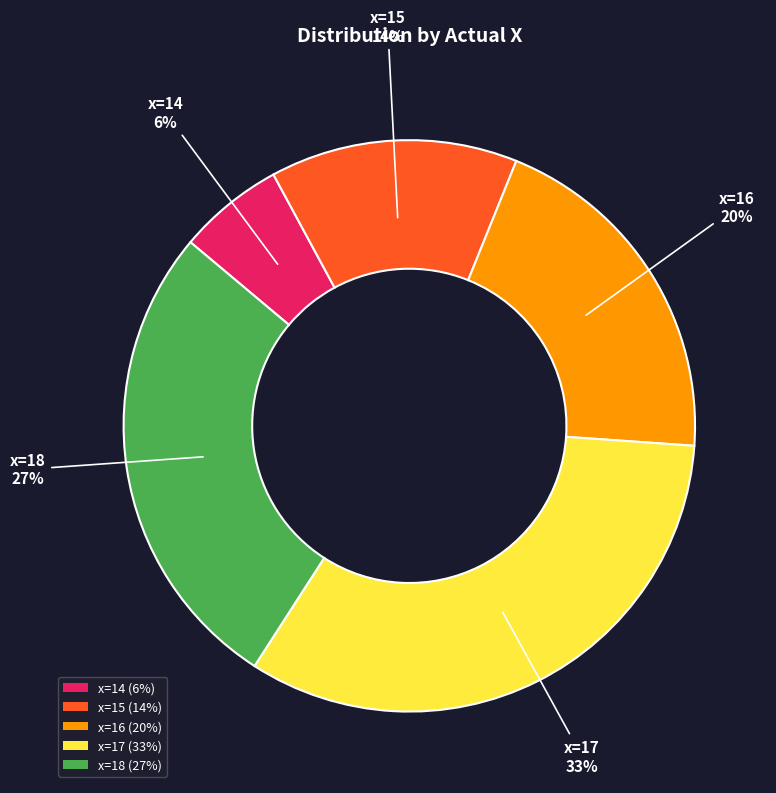

Is there a majority slice in this chart?

No